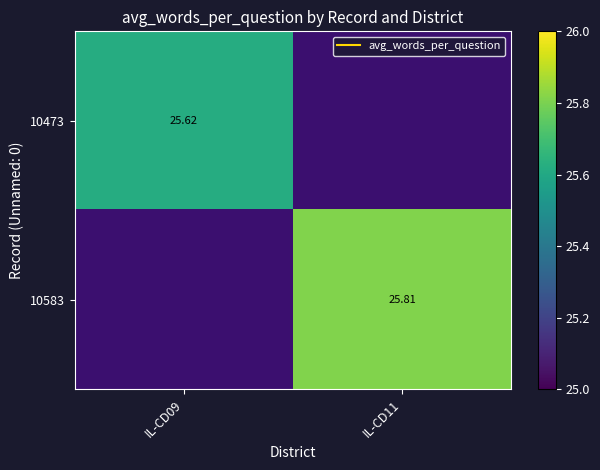

The value of 10583 at IL-CD11 is 34.2. True or false?

False